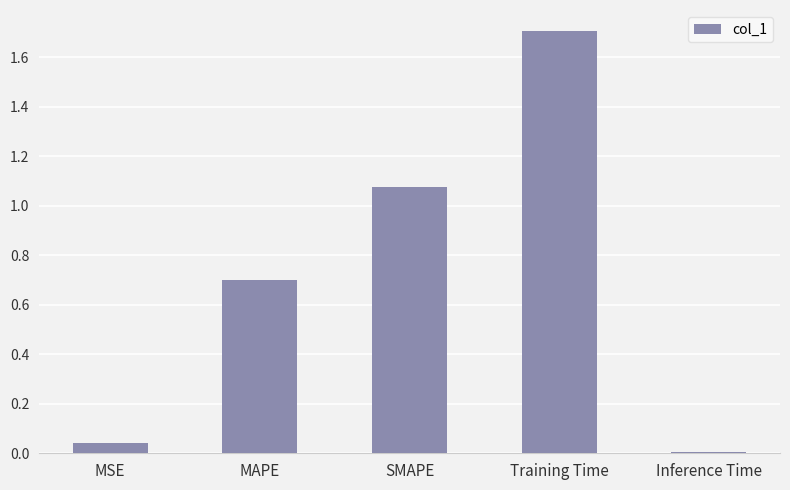

What is the maximum value shown in the chart?

1.7